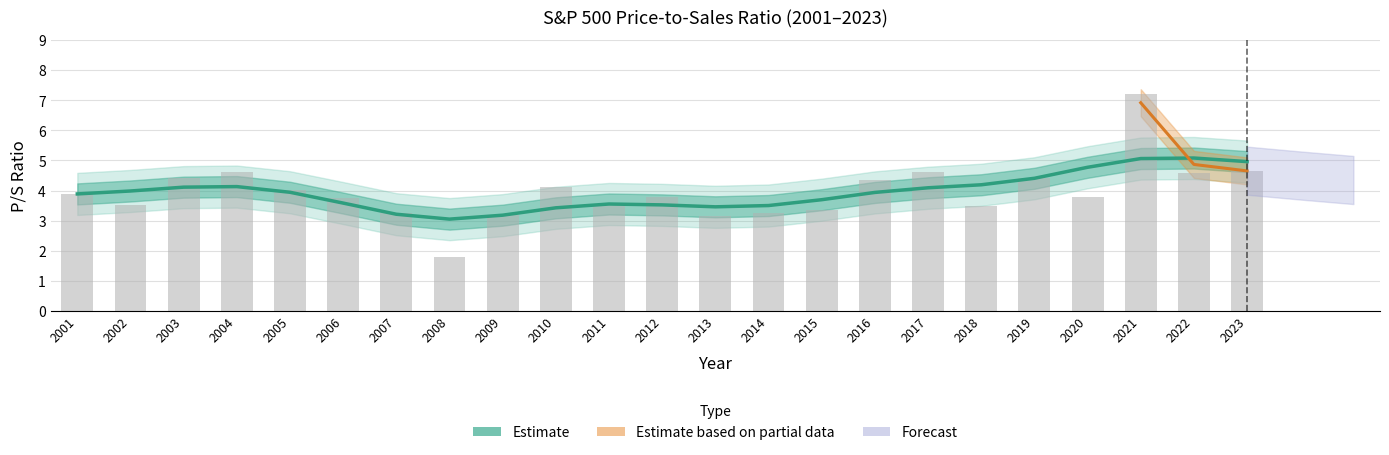

At which label is the value closest to 4?

2002